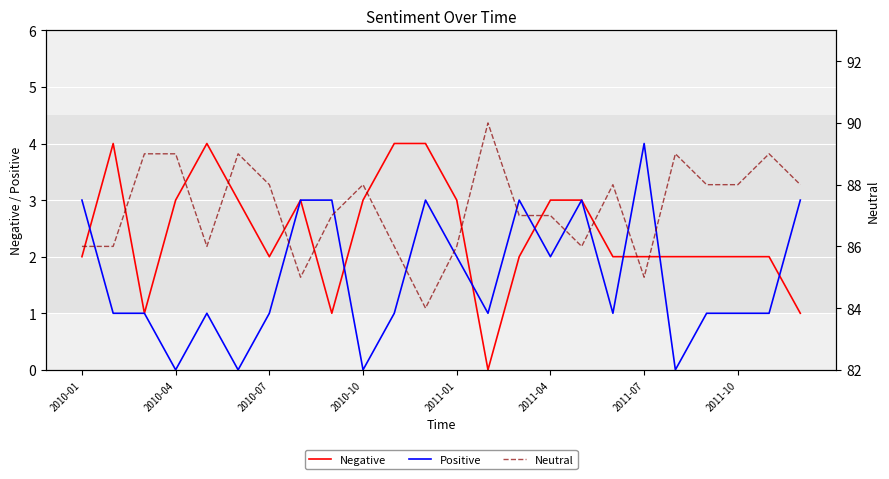

What position from the right is 8?

16